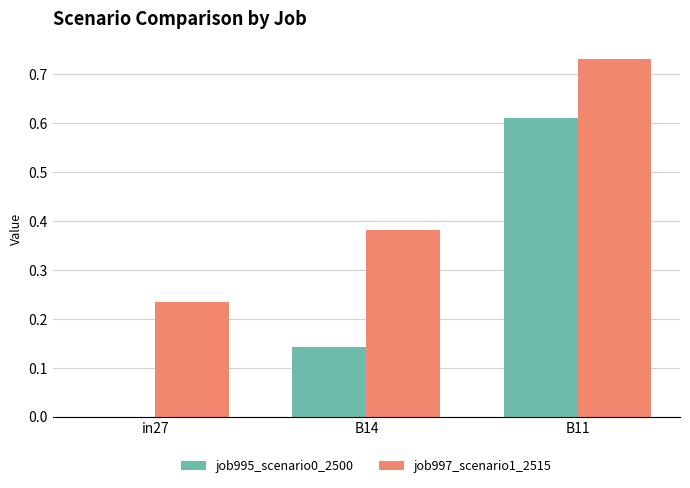

Does the chart contain stacked bars?

No